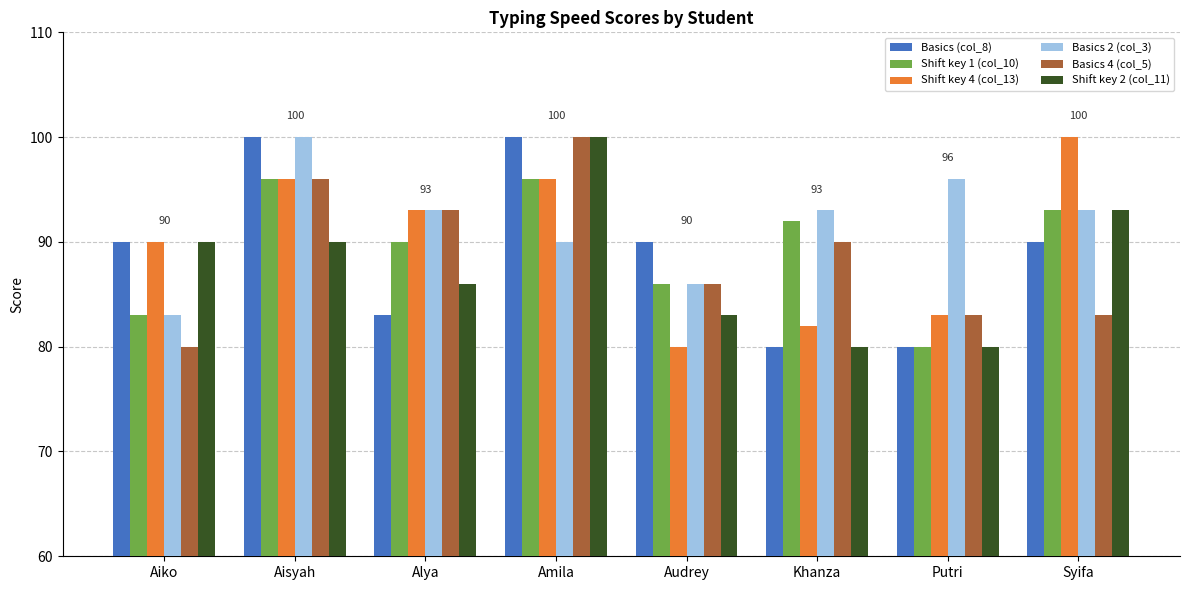

Does the chart contain any negative values?

No